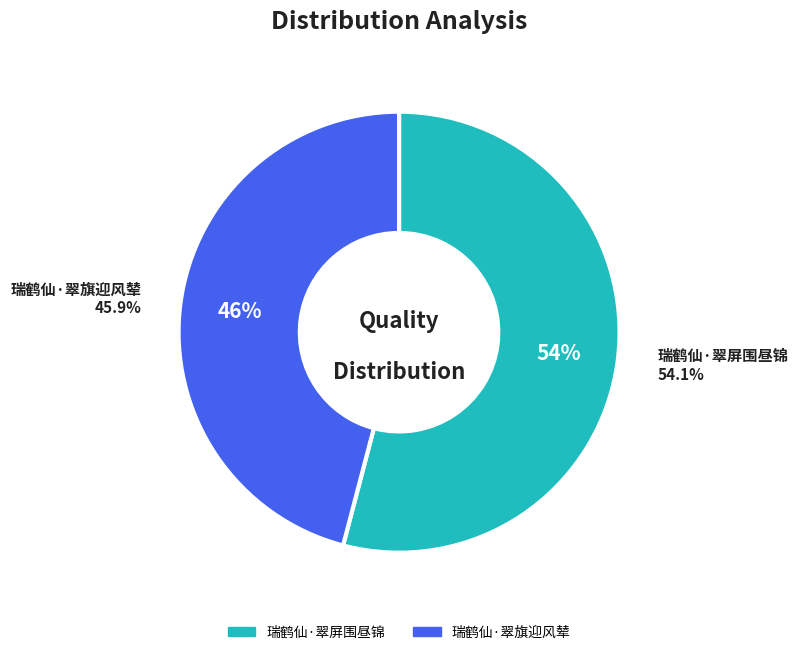

What is the smallest slice in the pie chart?

瑞鹤仙·翠旗迎风辇